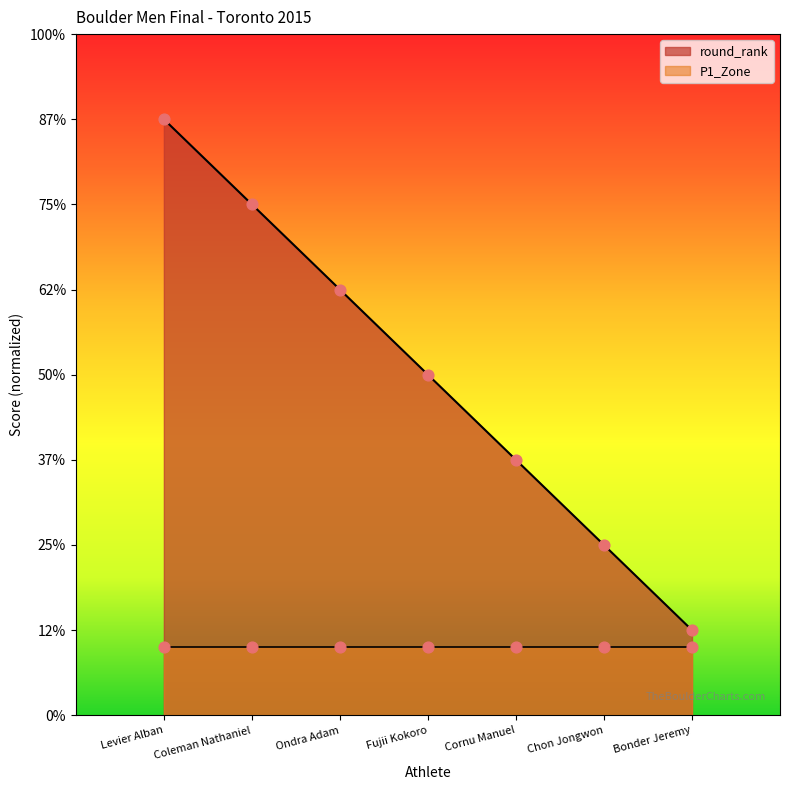

Approximately how many times larger is the value at Ondra Adam compared to Chon Jongwon?

2.5